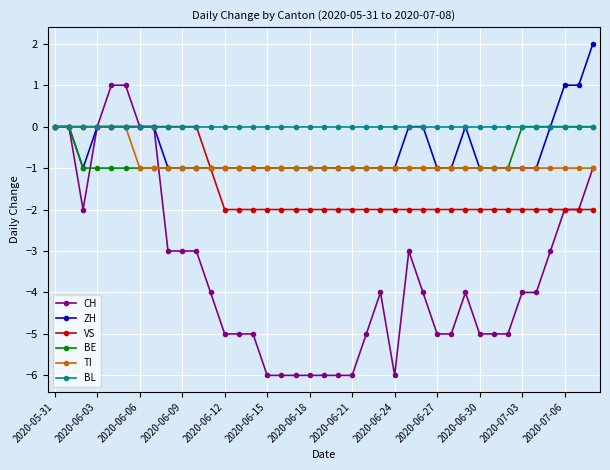

What are all the series names shown in the legend?

CH, ZH, VS, BE, TI, BL